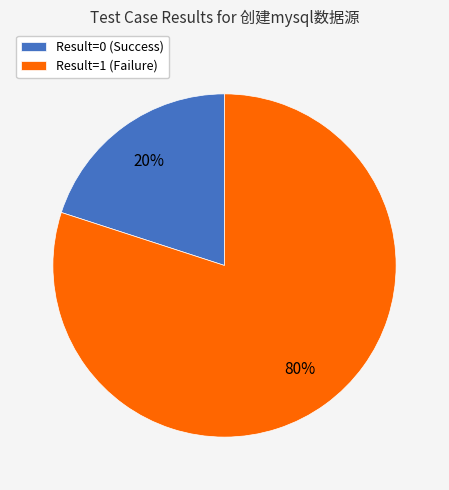

To the nearest percent, what is the average slice percentage?

50%